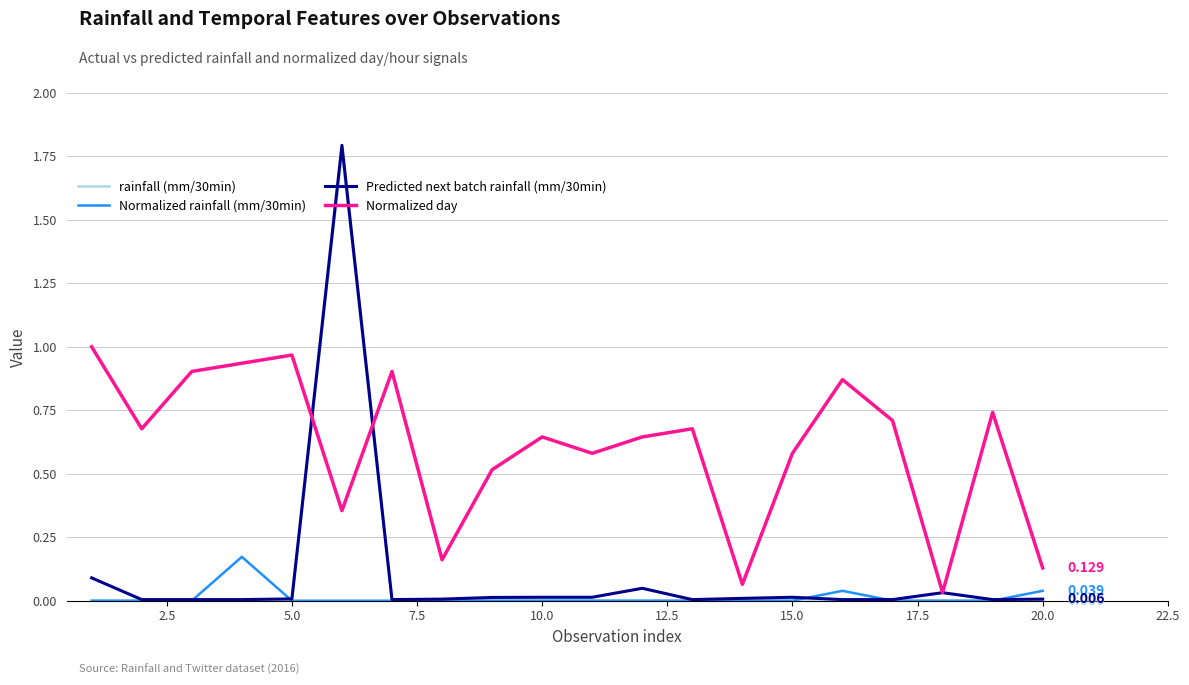

True or false: Normalized rainfall (mm/30min) and Normalized day cross at least once.

False